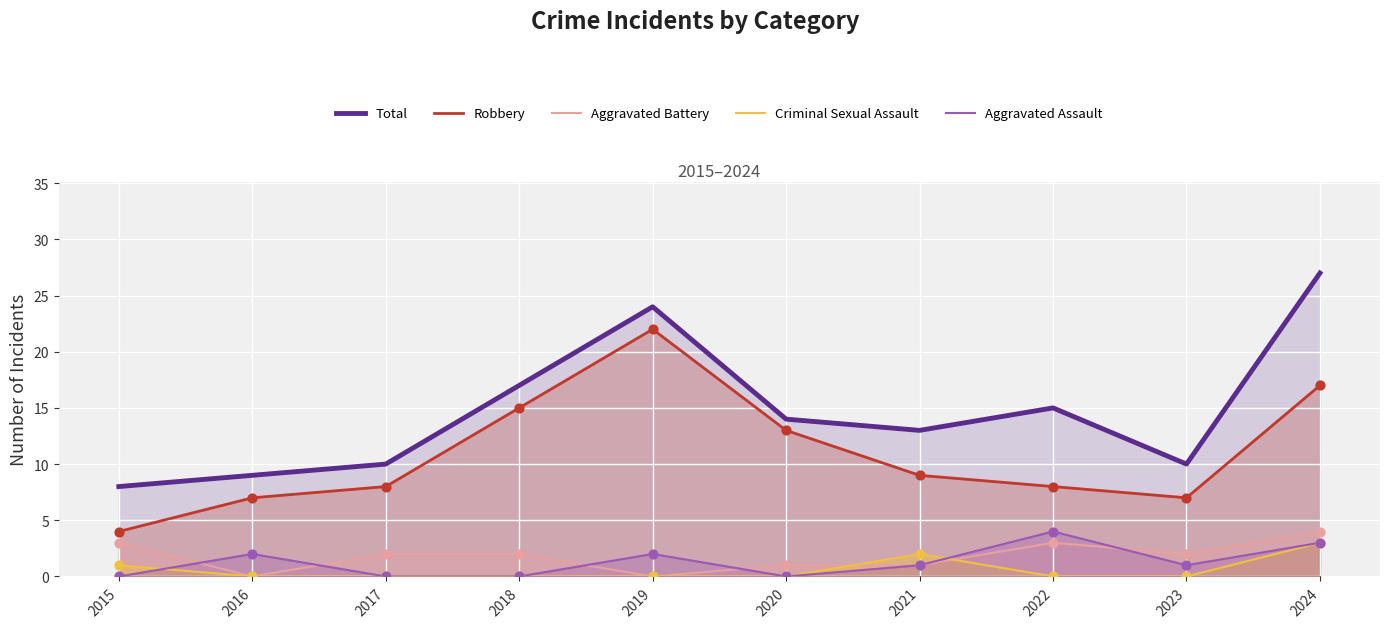

Which series contains the highest Y value?

Total